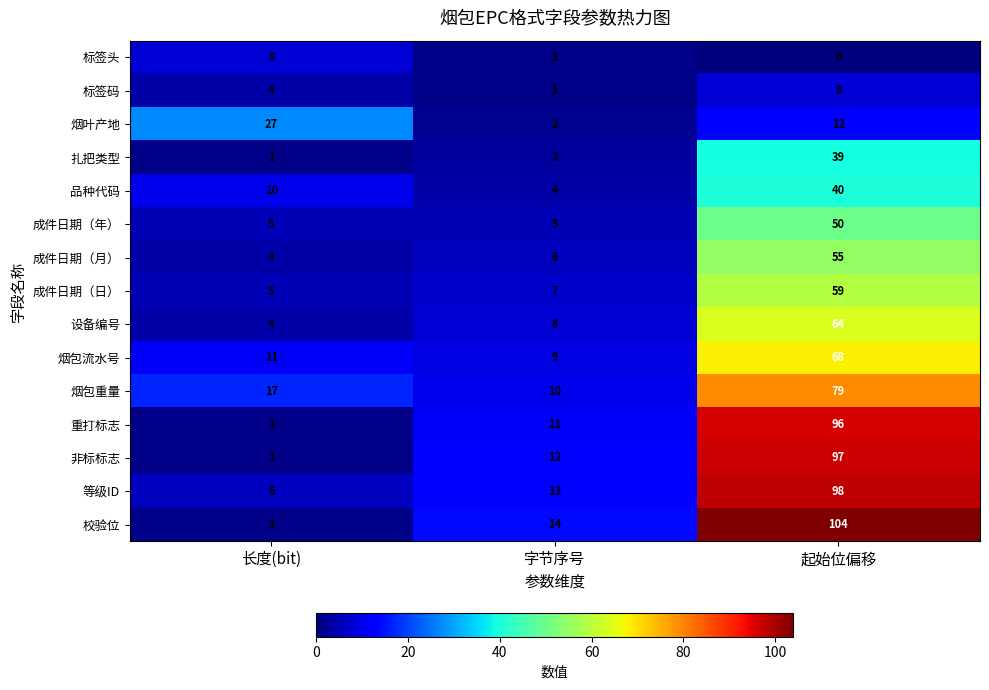

What is the maximum value shown in the chart?

104